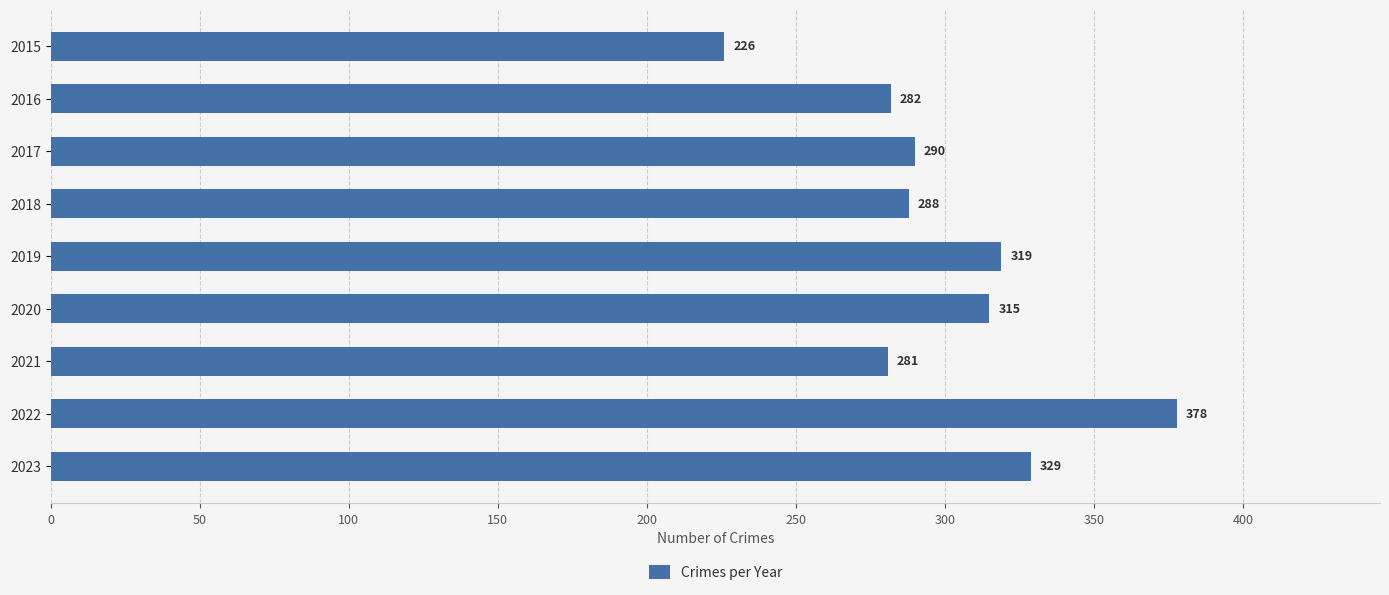

Approximately how many times larger is the value at 2019 compared to 2022?

0.8